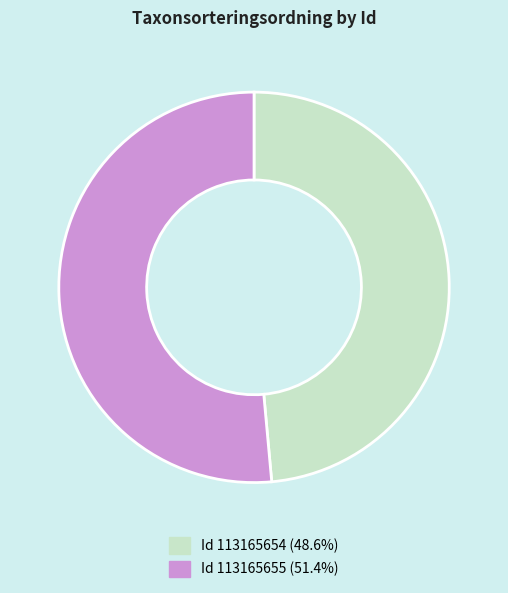

Does any single category account for the majority?

Yes